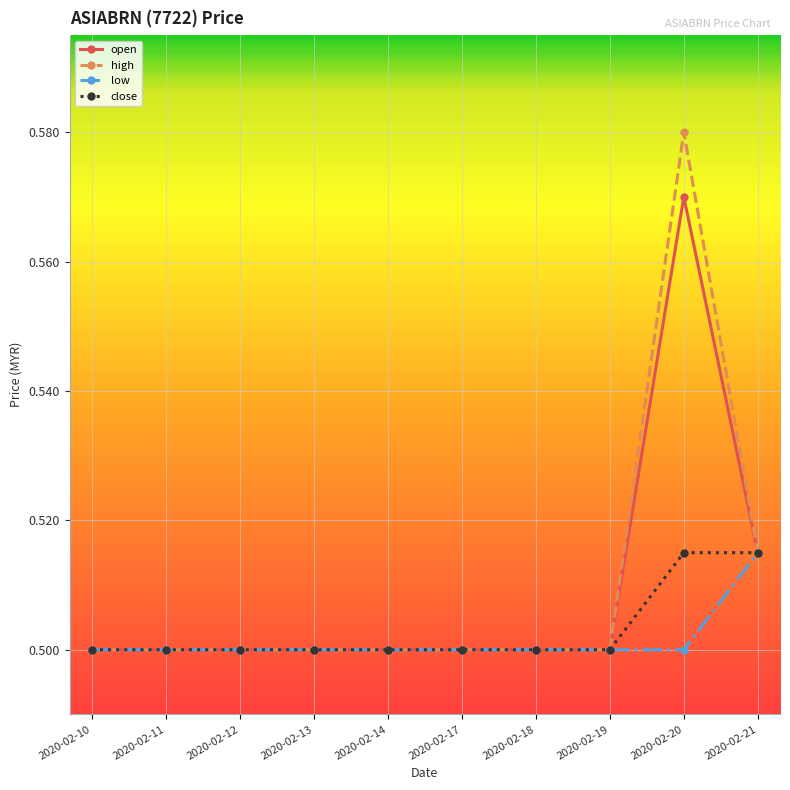

At 2020-02-20, list the series in order from largest to smallest.

high, open, close, low